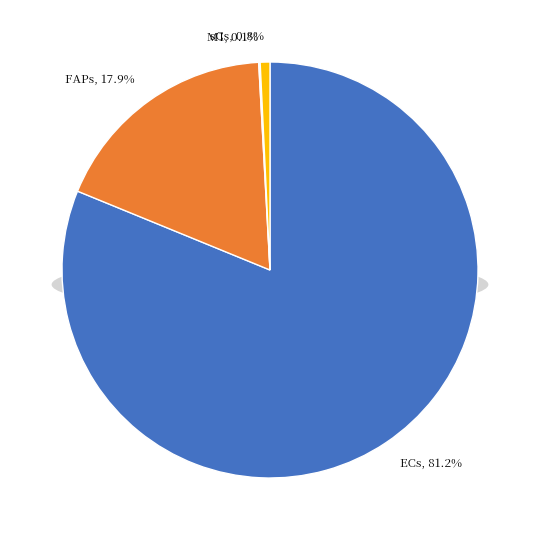

Count the number of slices in the pie.

4